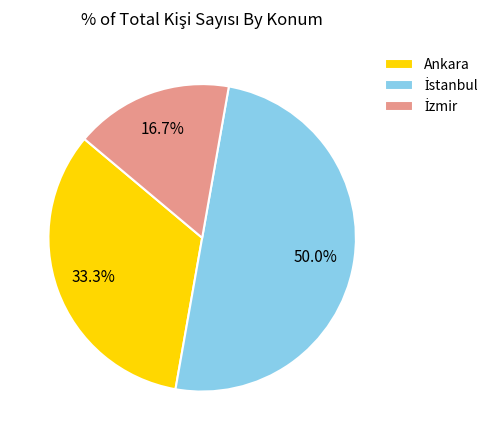

What portion of the pie excludes Ankara?

66.7%